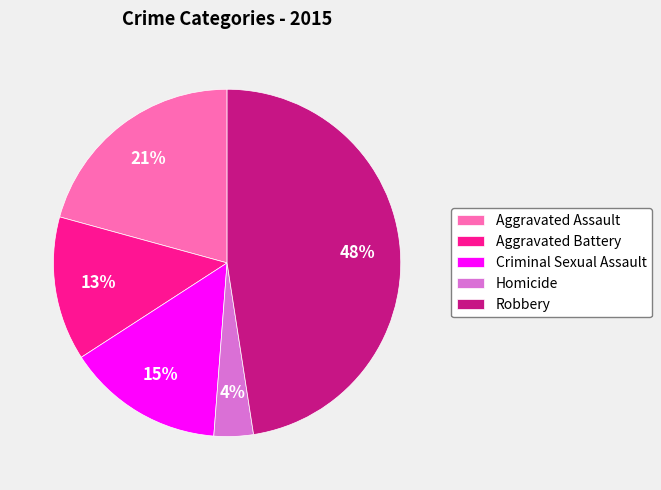

Does any single category account for the majority?

No